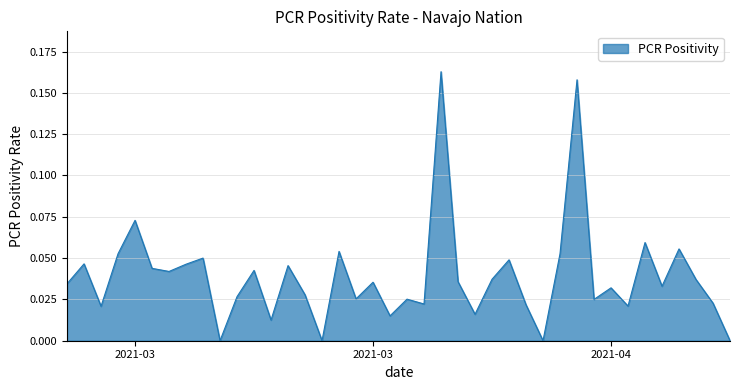

Rank the categories by value from lowest to highest.

2021-04-13, 2021-04-02, 2021-03-20, 2021-03-14, 2021-03-17, 2021-03-24, 2021-03-29, 2021-03-07, 2021-04-07, 2021-04-01, 2021-03-26, 2021-04-12, 2021-04-05, 2021-03-25, 2021-03-22, 2021-03-15, 2021-03-19, 2021-04-06, 2021-04-09, 2021-03-05, 2021-03-23, 2021-03-28, 2021-04-11, 2021-03-30, 2021-03-11, 2021-03-16, 2021-03-10, 2021-03-18, 2021-03-12, 2021-03-06, 2021-03-31, 2021-03-13, 2021-04-03, 2021-03-08, 2021-03-21, 2021-04-10, 2021-04-08, 2021-03-09, 2021-04-04, 2021-03-27